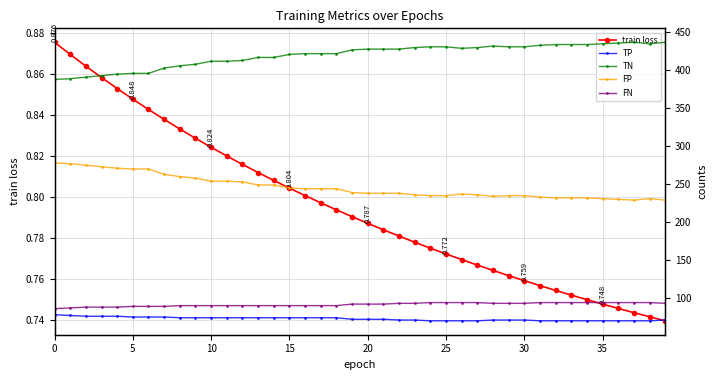

Reading right to left, extract all data points from this chart.

train loss: 0.7	0.7	0.7	0.7	0.7	0.8	0.8	0.8	0.8	0.8	0.8	0.8	0.8	0.8	0.8	0.8	0.8	0.8	0.8	0.8	0.8	0.8	0.8	0.8	0.8	0.8	0.8	0.8	0.8	0.8	0.8	0.8	0.8	0.8	0.8	0.9	0.9	0.9	0.9	0.9
TP: 71.0	70.0	70.0	70.0	70.0	70.0	70.0	70.0	70.0	71.0	71.0	71.0	70.0	70.0	70.0	70.0	71.0	71.0	72.0	72.0	72.0	74.0	74.0	74.0	74.0	74.0	74.0	74.0	74.0	74.0	74.0	74.0	75.0	75.0	75.0	76.0	76.0	76.0	77.0	78.0
TN: 437.0	435.0	437.0	436.0	435.0	434.0	434.0	434.0	433.0	431.0	431.0	432.0	430.0	429.0	431.0	431.0	430.0	428.0	428.0	428.0	427.0	422.0	422.0	422.0	421.0	417.0	417.0	413.0	412.0	412.0	408.0	406.0	403.0	396.0	396.0	395.0	393.0	391.0	389.0	388.0
FP: 229.0	231.0	229.0	230.0	231.0	232.0	232.0	232.0	233.0	235.0	235.0	234.0	236.0	237.0	235.0	235.0	236.0	238.0	238.0	238.0	239.0	244.0	244.0	244.0	245.0	249.0	249.0	253.0	254.0	254.0	258.0	260.0	263.0	270.0	270.0	271.0	273.0	275.0	277.0	278.0
FN: 93.0	94.0	94.0	94.0	94.0	94.0	94.0	94.0	94.0	93.0	93.0	93.0	94.0	94.0	94.0	94.0	93.0	93.0	92.0	92.0	92.0	90.0	90.0	90.0	90.0	90.0	90.0	90.0	90.0	90.0	90.0	90.0	89.0	89.0	89.0	88.0	88.0	88.0	87.0	86.0